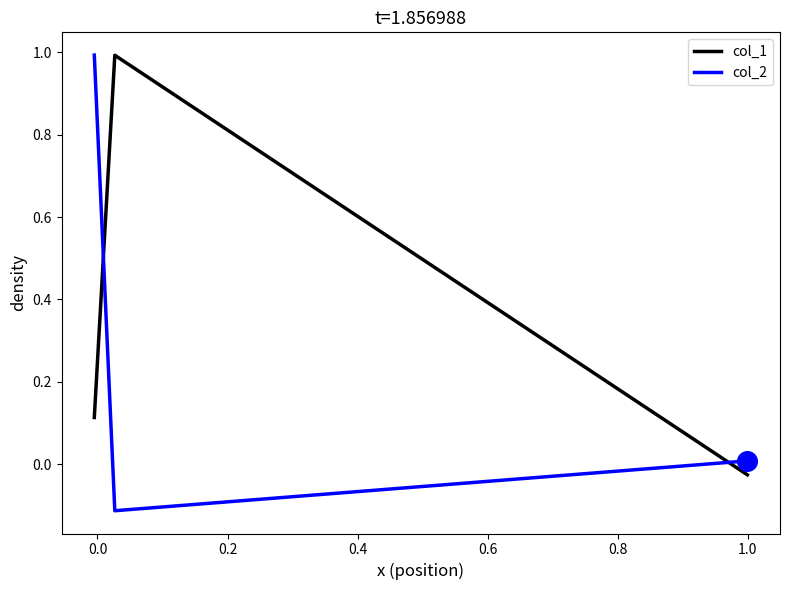

At how many categories does at least one series exceed 0?

3